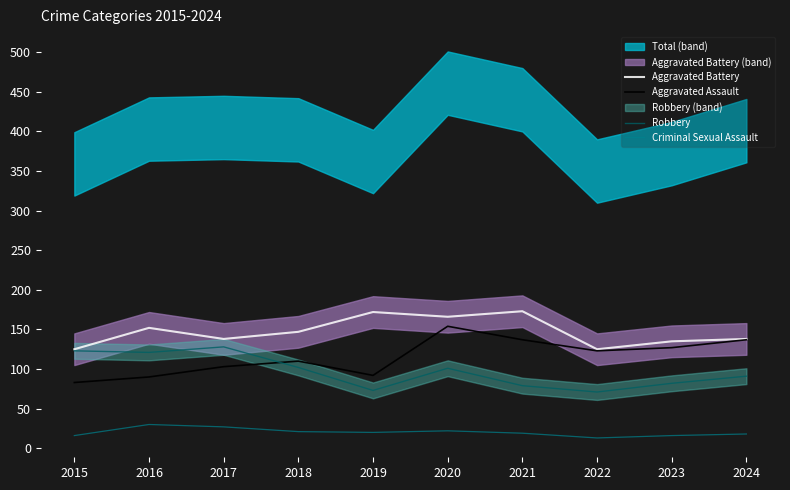

At which category does Aggravated Assault reach its first local peak?

2018